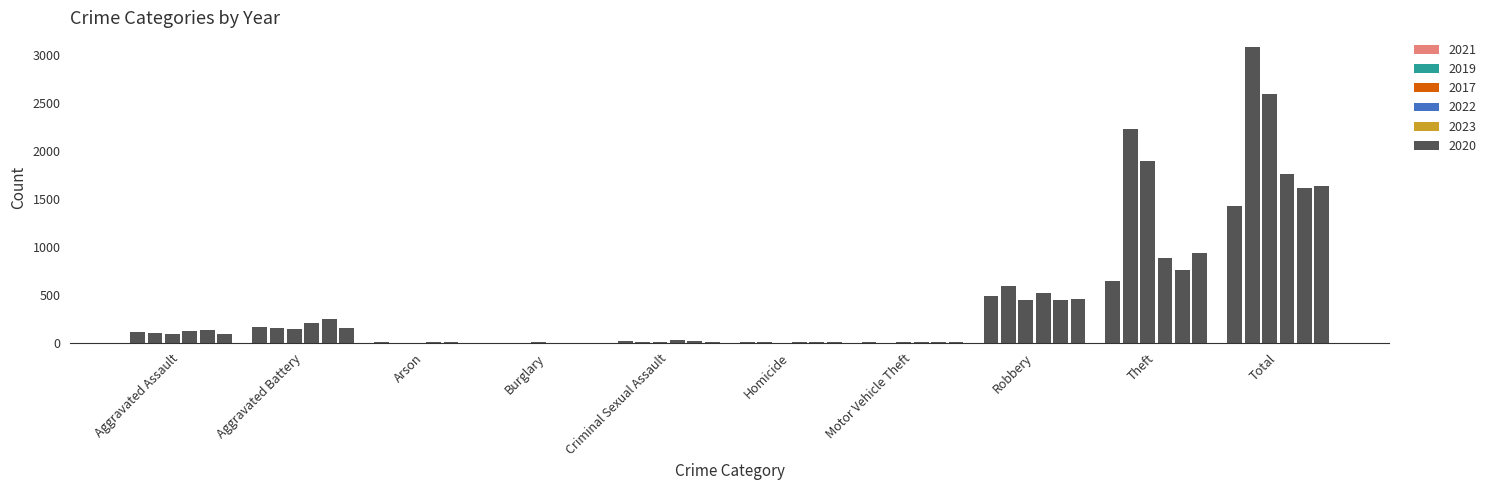

What is the label of the 5th bar from the right?

Homicide